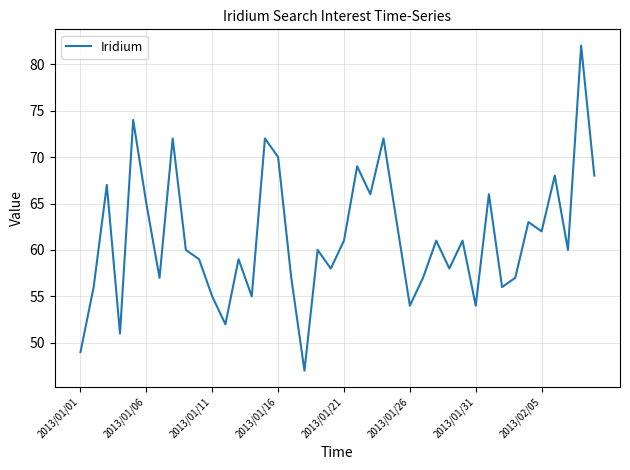

What is the average value?

61